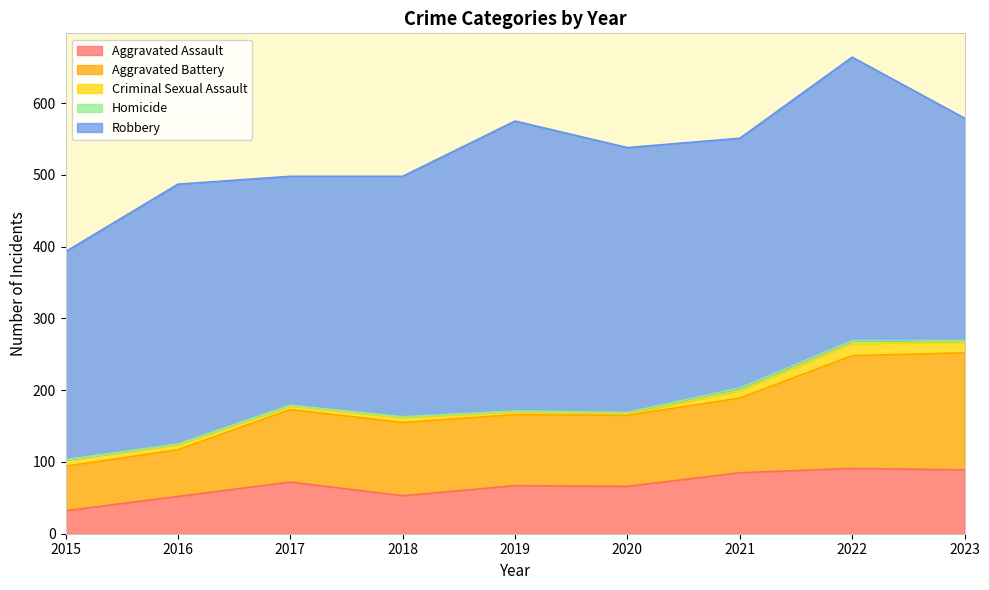

Does the chart display data point markers on the line(s)?

No